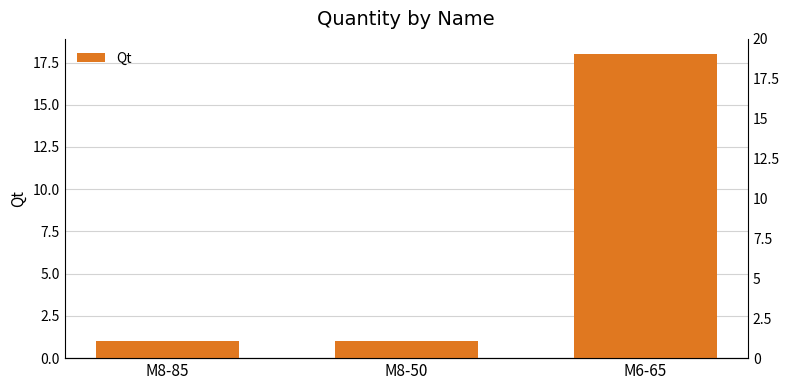

The chart shows a value of 18 at M6-65. True or false?

True